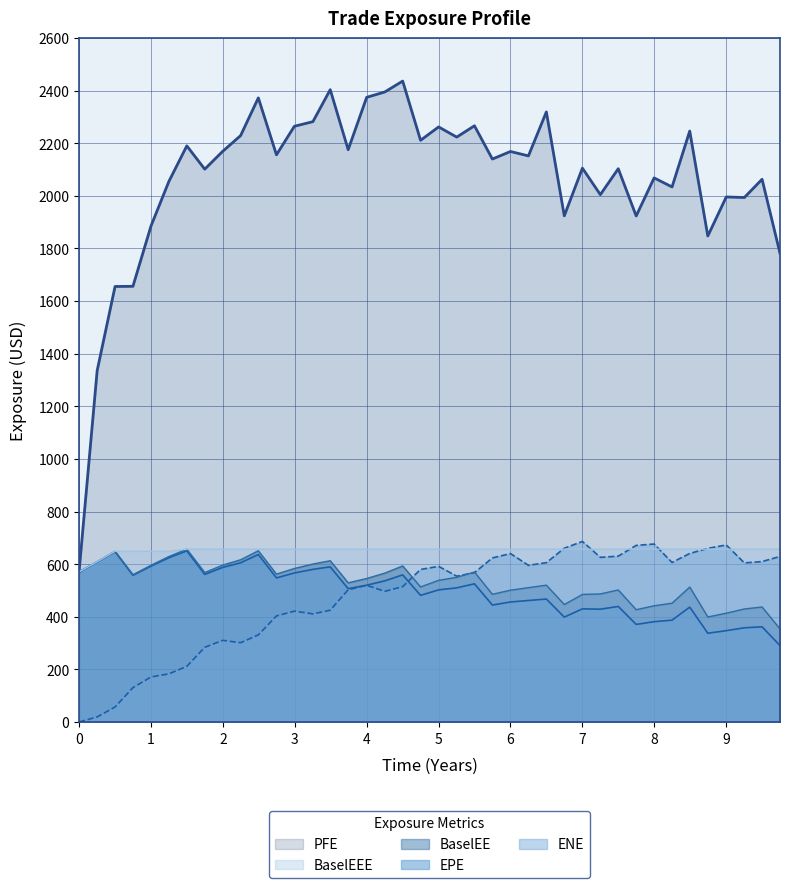

How many categories are shown in the chart?

40